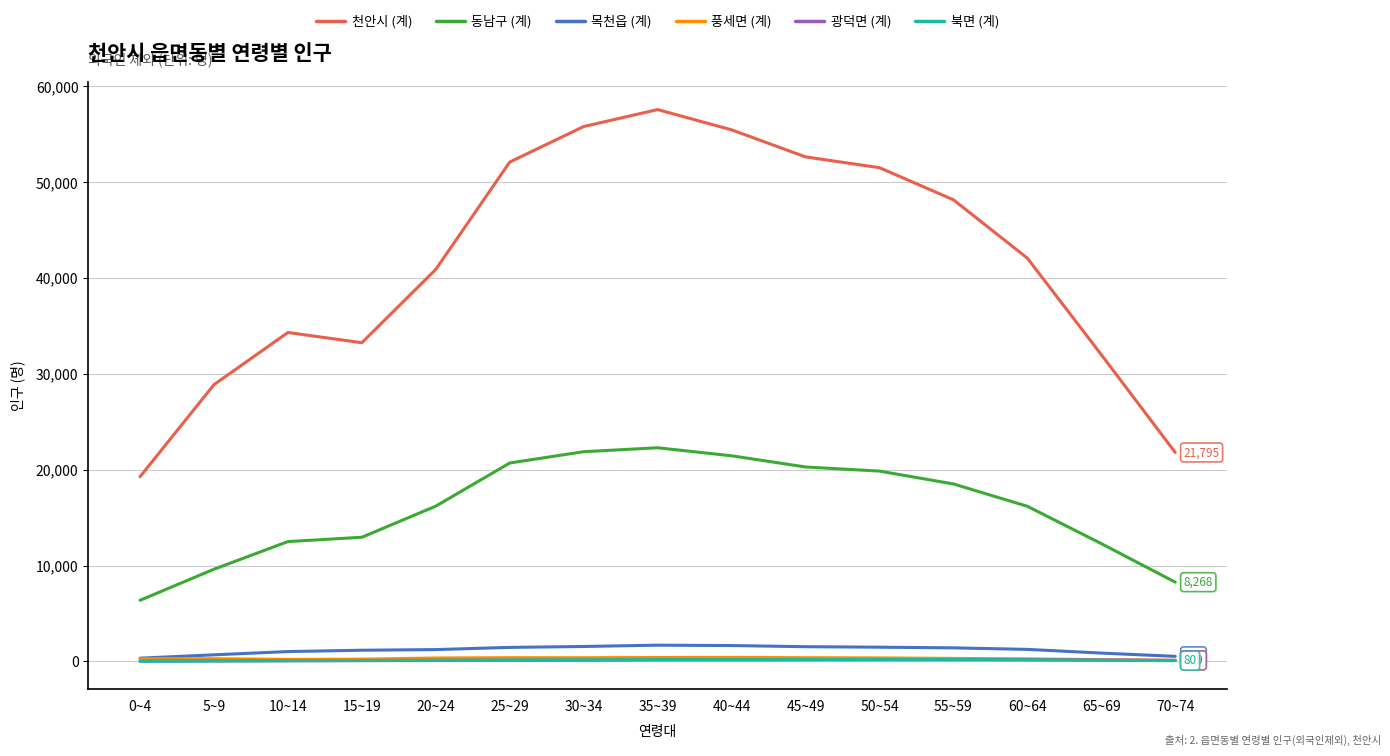

What is the minimum value for 동남구 (계)?

6377